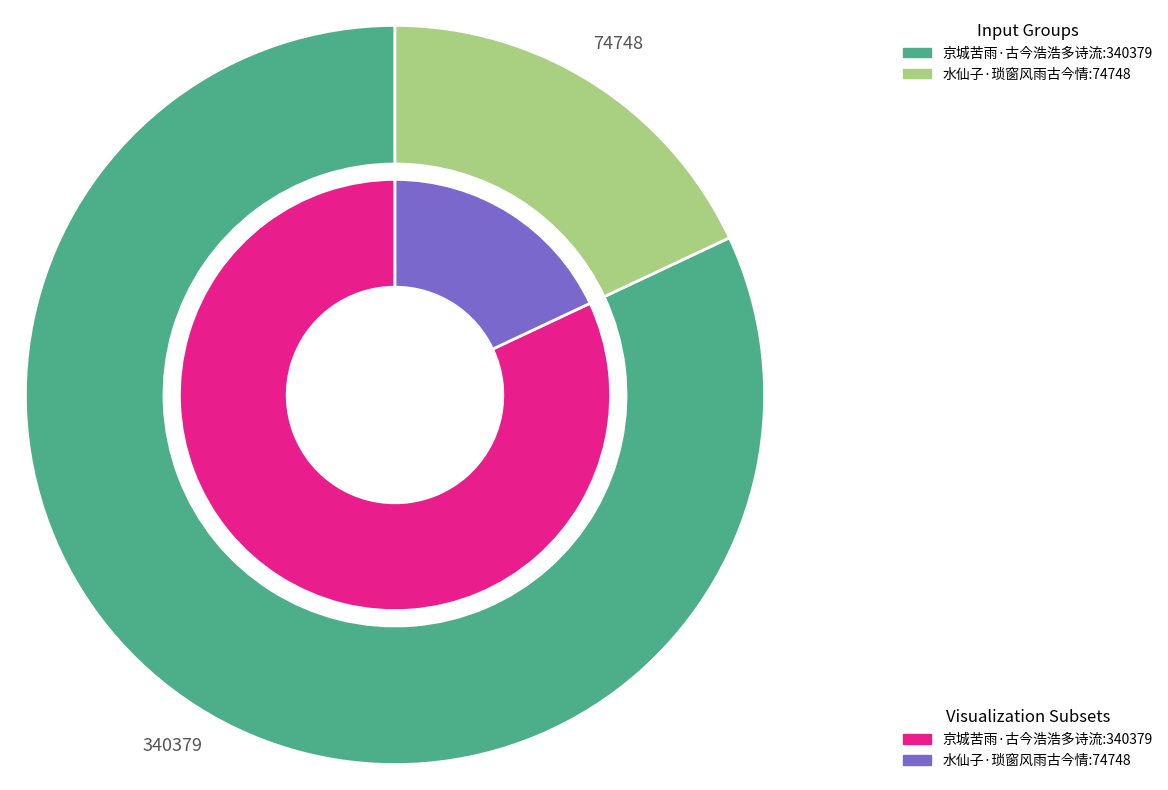

Combined, what portion of the pie is 京城苦雨·古今浩浩多诗流 and 水仙子·琐窗风雨古今情?

100.0%